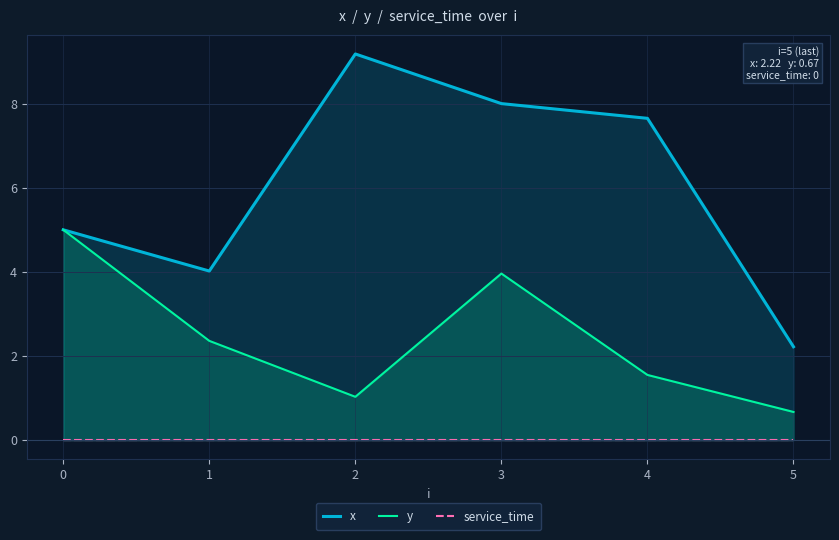

At 0, list the series in order from largest to smallest.

x, y, service_time